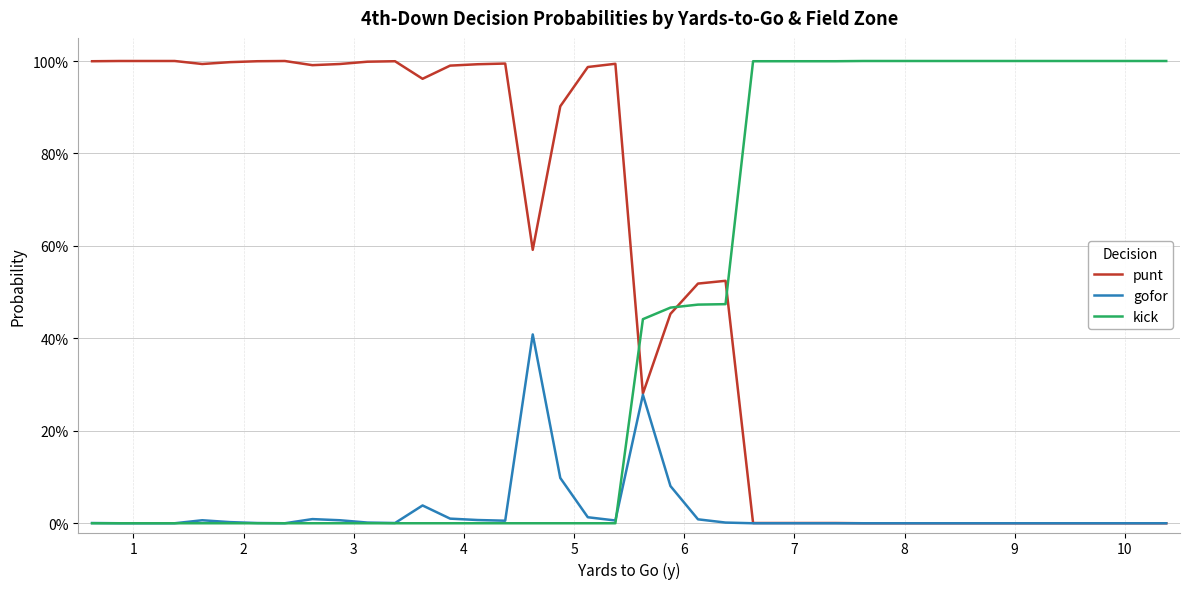

Which series has the largest total across all categories?

punt